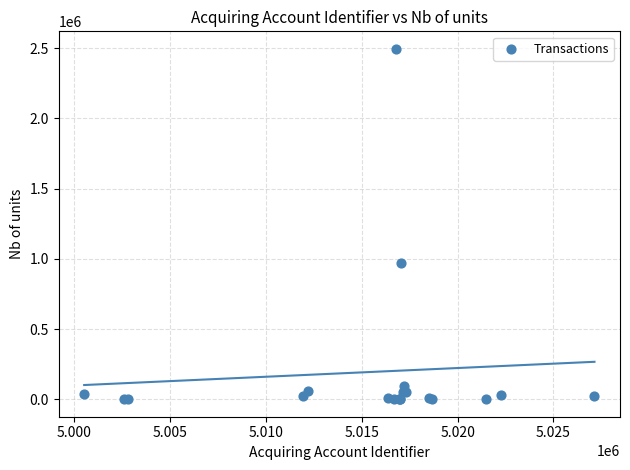

What Y value in the scatter plot is closest to 1248000?

972000